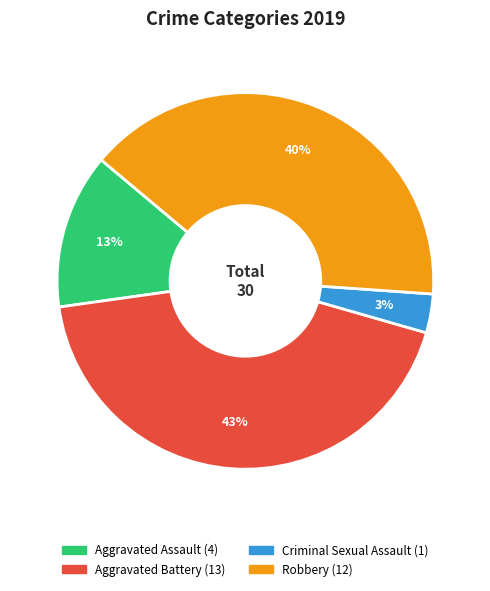

To the nearest percent, what is the average slice percentage?

25%